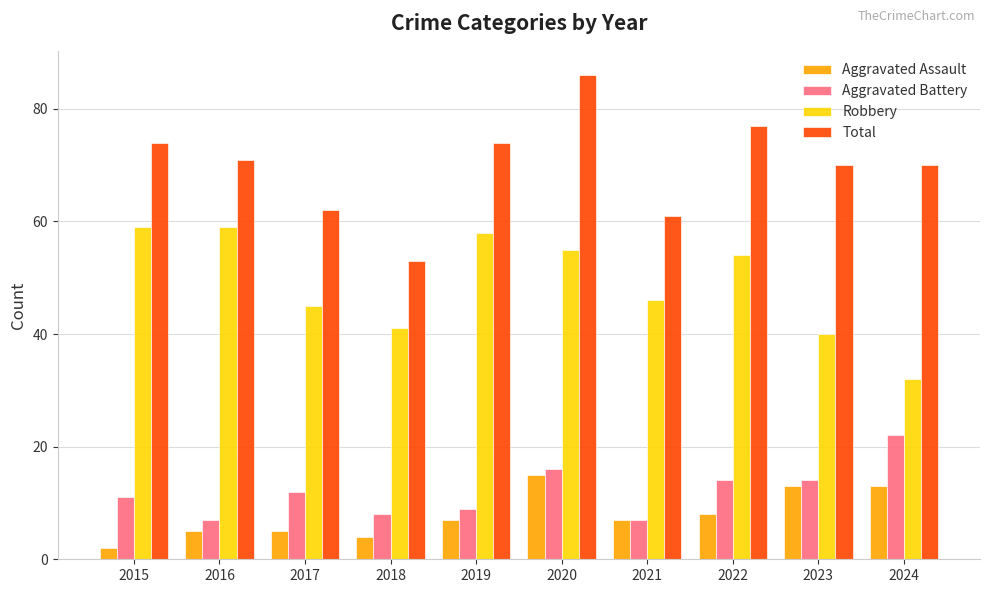

Is it true that Robbery equals 32 at 2024?

True